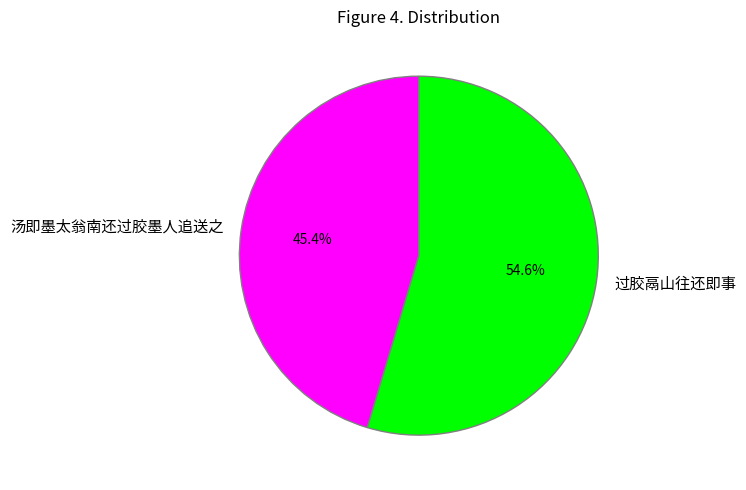

Which has a higher value, 过胶鬲山往还即事 or 汤即墨太翁南还过胶墨人追送之?

过胶鬲山往还即事